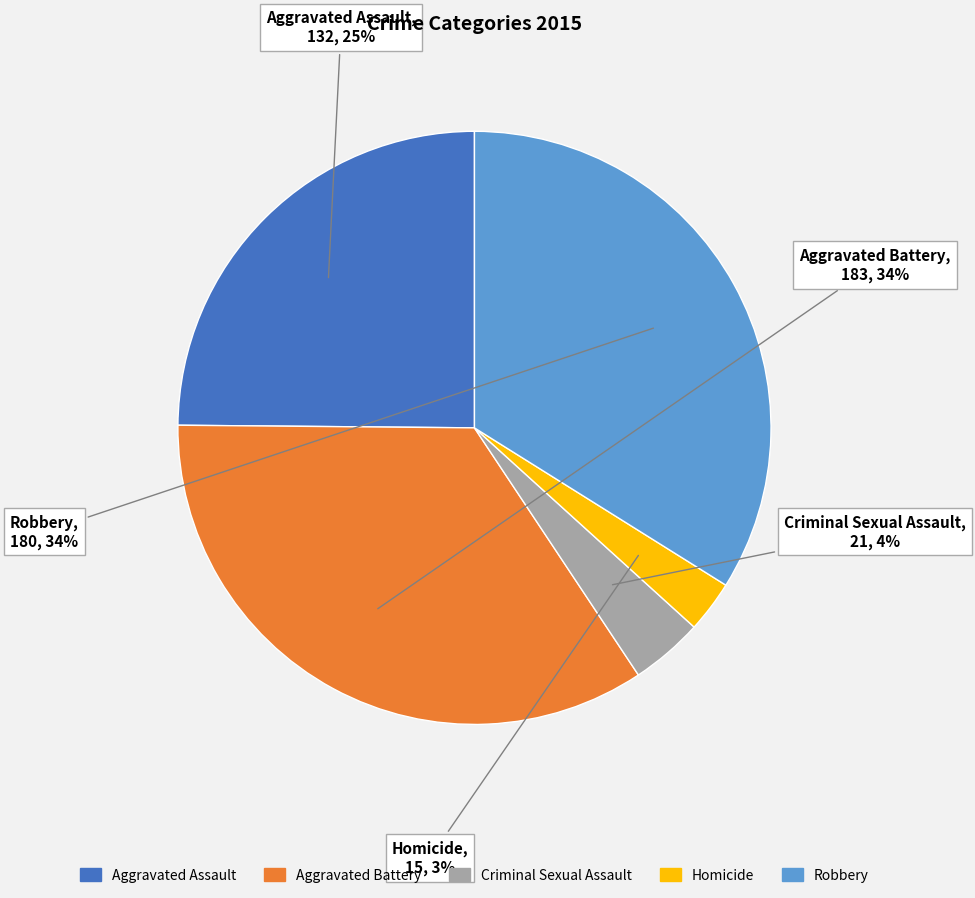

Which category has the smallest portion of the pie?

Homicide